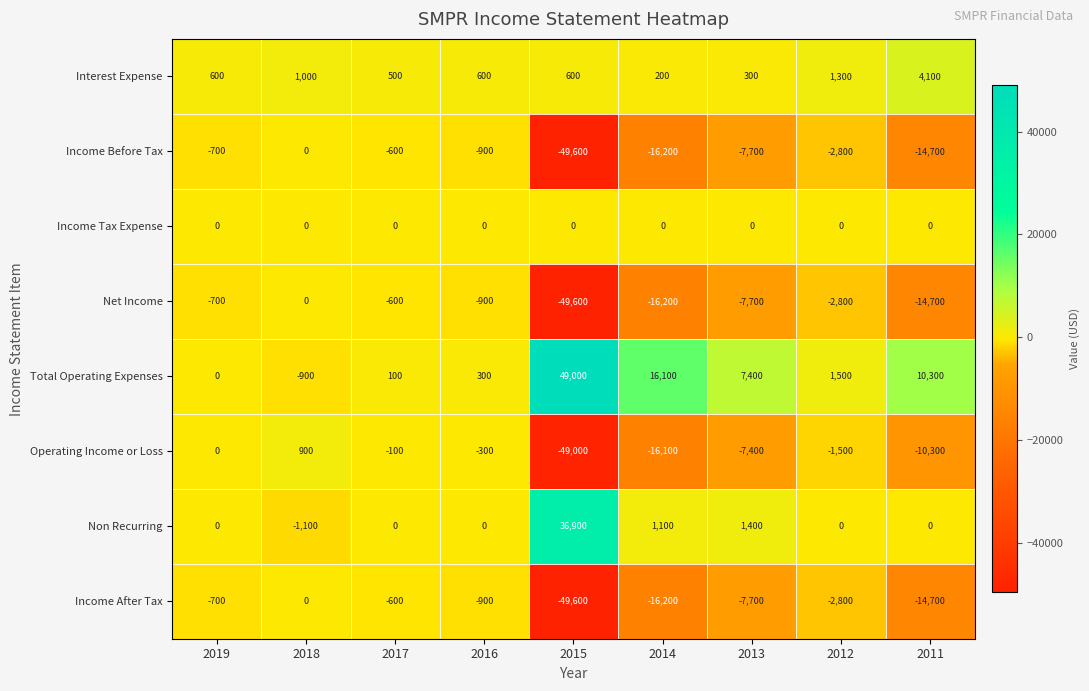

Where is Operating Income or Loss nearest to the value -24050?

2014